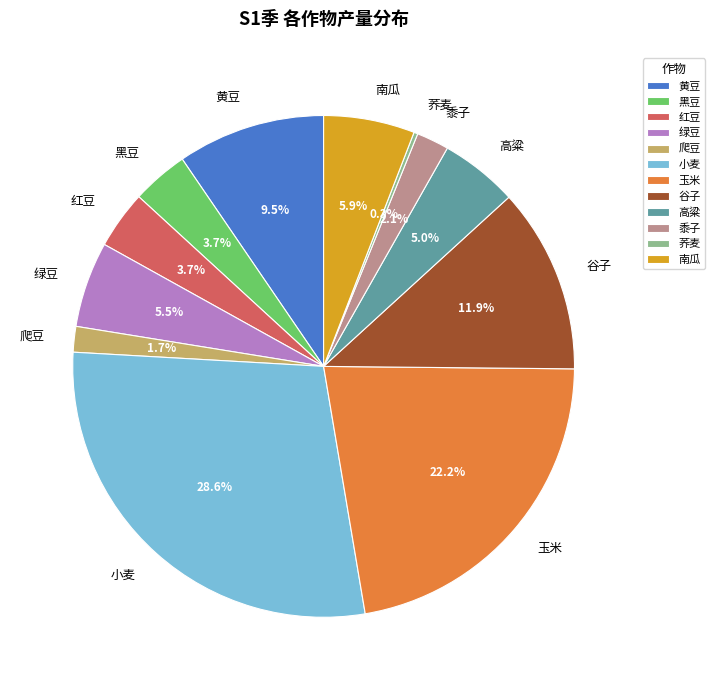

Does any single category account for the majority?

No